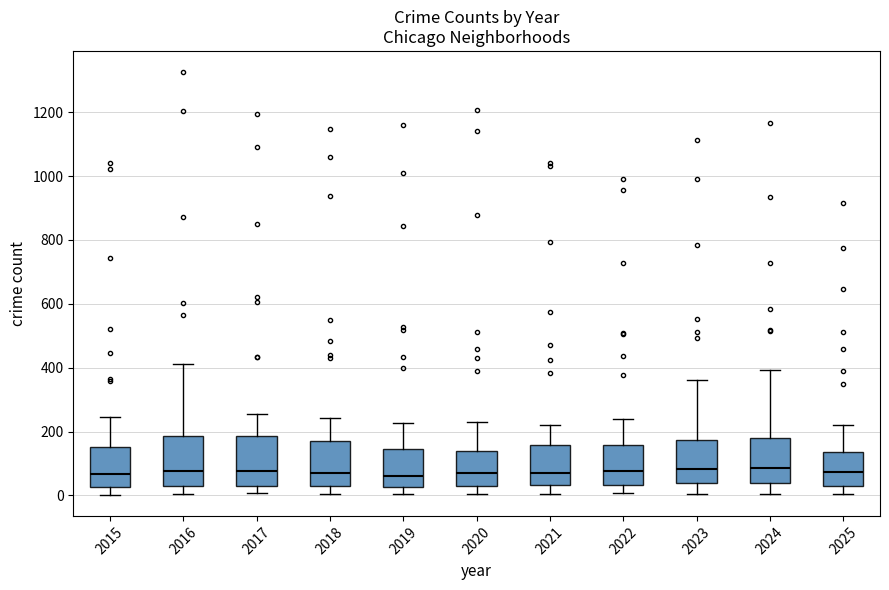

Reading left to right, read every box against the y-axis: the position of its median line, the range the box covers, and the ends of its whiskers. The values are not printed on the chart, so give them approximately, as read against the axis.

2015: median 60, box 20 to 160, whiskers 0 to 240
2016: median 80, box 40 to 180, whiskers 0 to 420
2017: median 80, box 20 to 180, whiskers 0 to 260
2018: median 80, box 20 to 180, whiskers 0 to 240
2019: median 60, box 20 to 140, whiskers 0 to 220
2020: median 60, box 20 to 140, whiskers 0 to 240
2021: median 80, box 40 to 160, whiskers 0 to 220
2022: median 80, box 40 to 160, whiskers 0 to 240
2023: median 80, box 40 to 180, whiskers 0 to 360
2024: median 80, box 40 to 180, whiskers 0 to 400
2025: median 80, box 20 to 140, whiskers 0 to 220